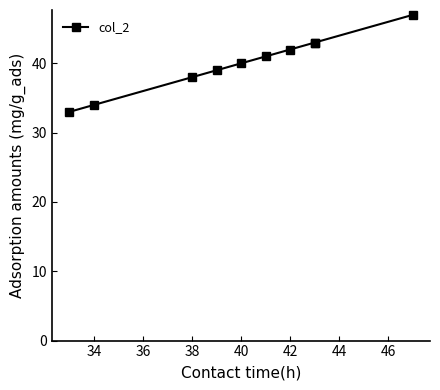

How many lines are shown in the chart?

1